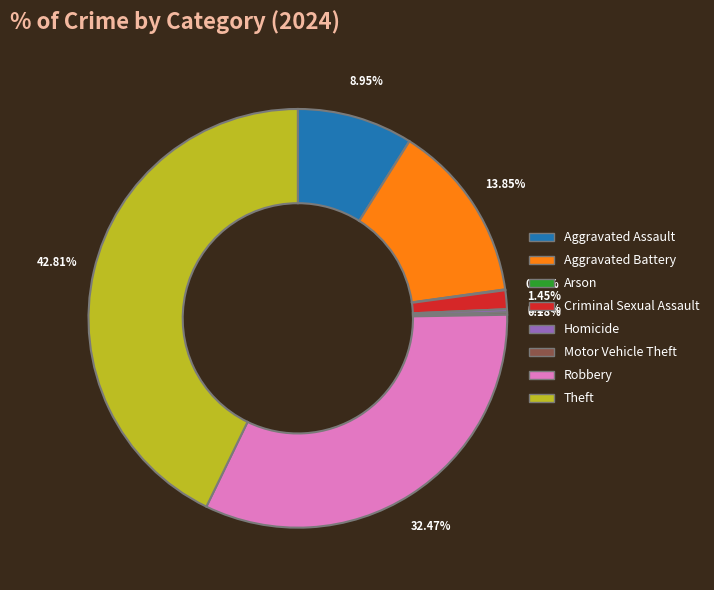

To the nearest percent, what is the average slice percentage?

12%